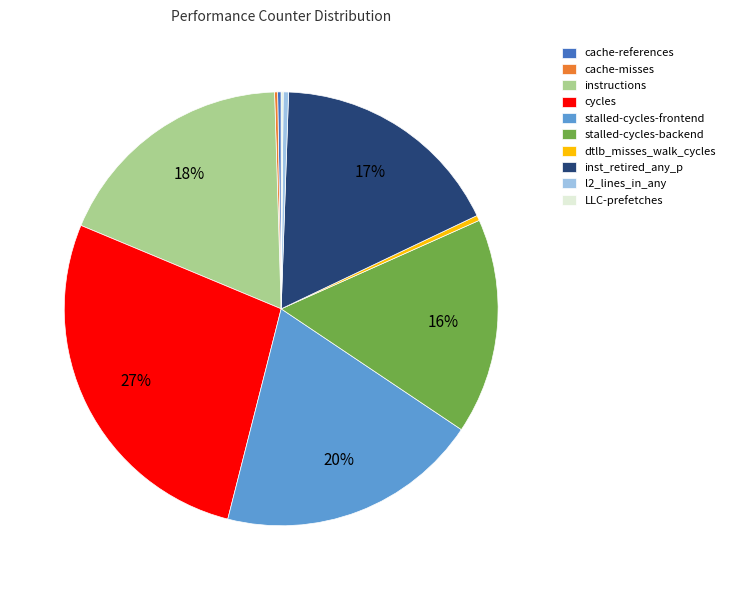

To the nearest percent, what is the average slice percentage?

10%